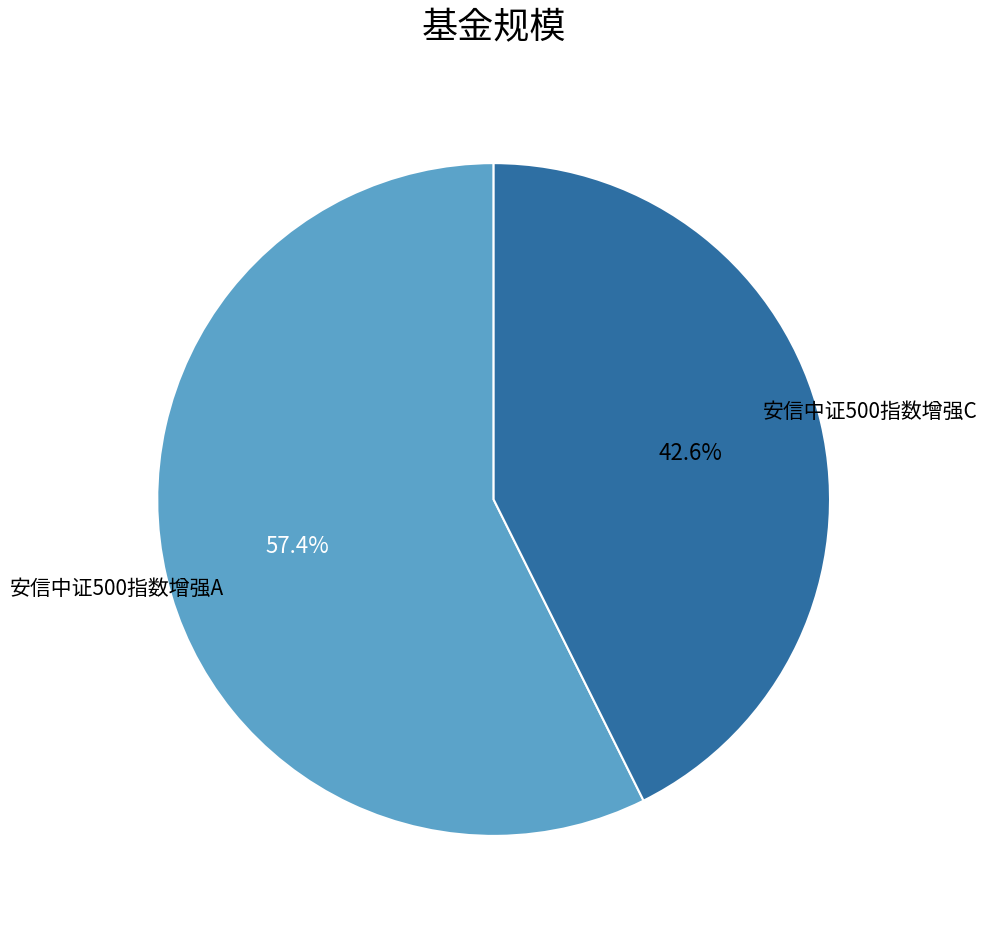

What percentage is NOT represented by 安信中证500指数增强A?

42.6%